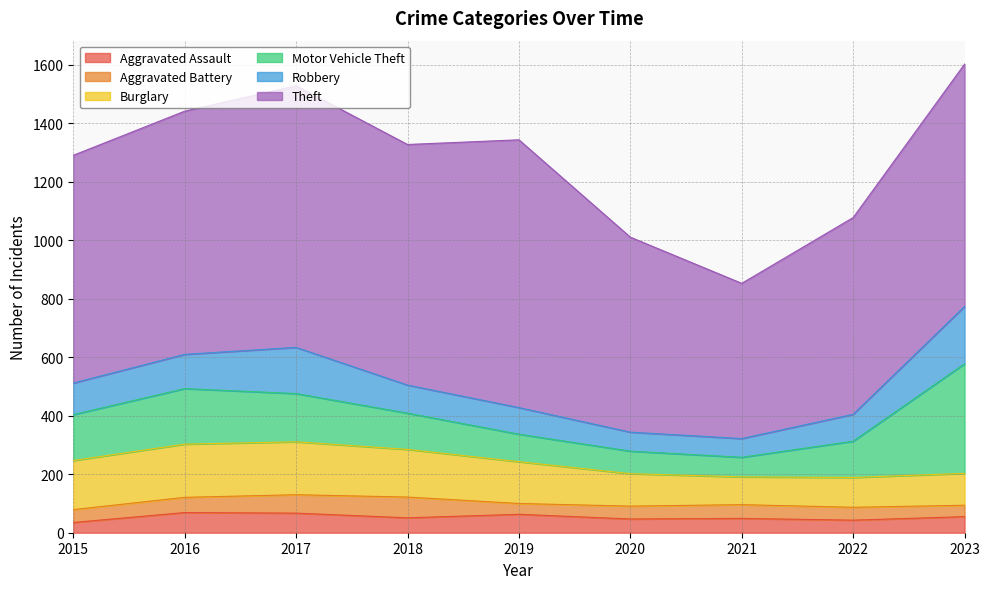

What is the difference between the highest and lowest values at 2017?

832